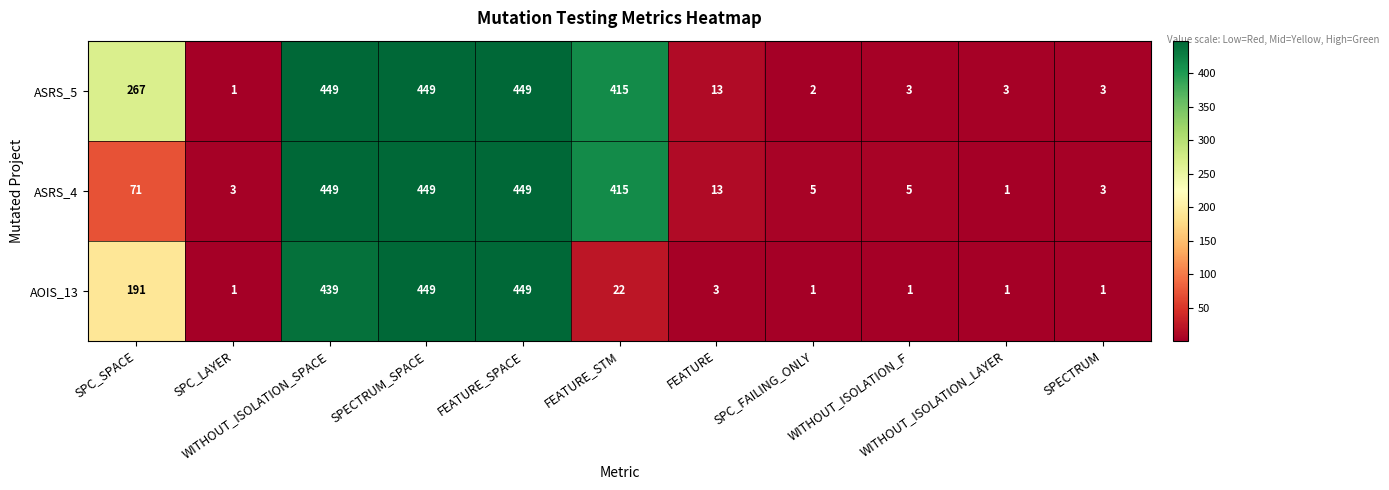

What is the sum of all ASRS_5 values?

2054